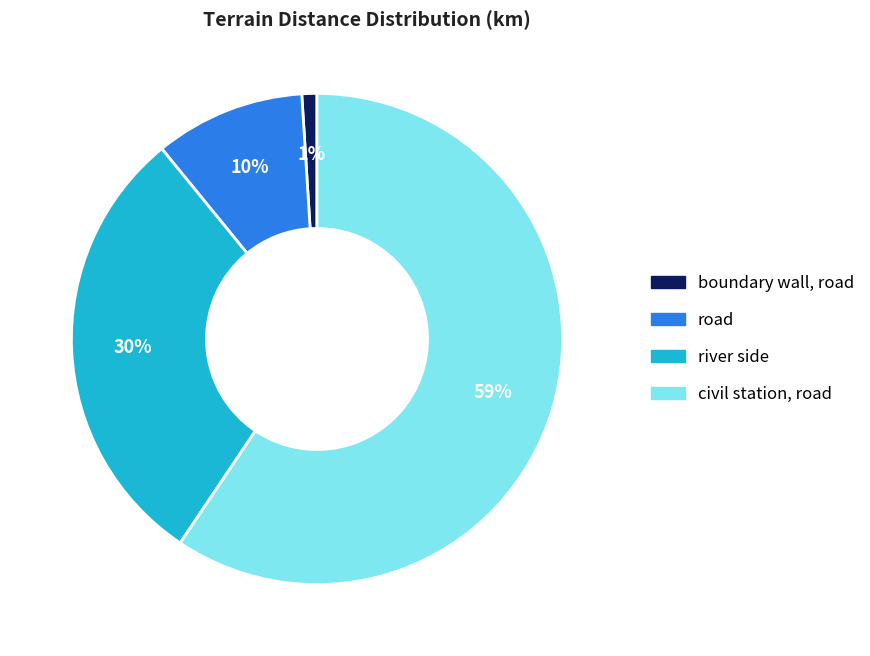

Rank the categories by value from lowest to highest.

boundary wall, road, road, river side, civil station, road